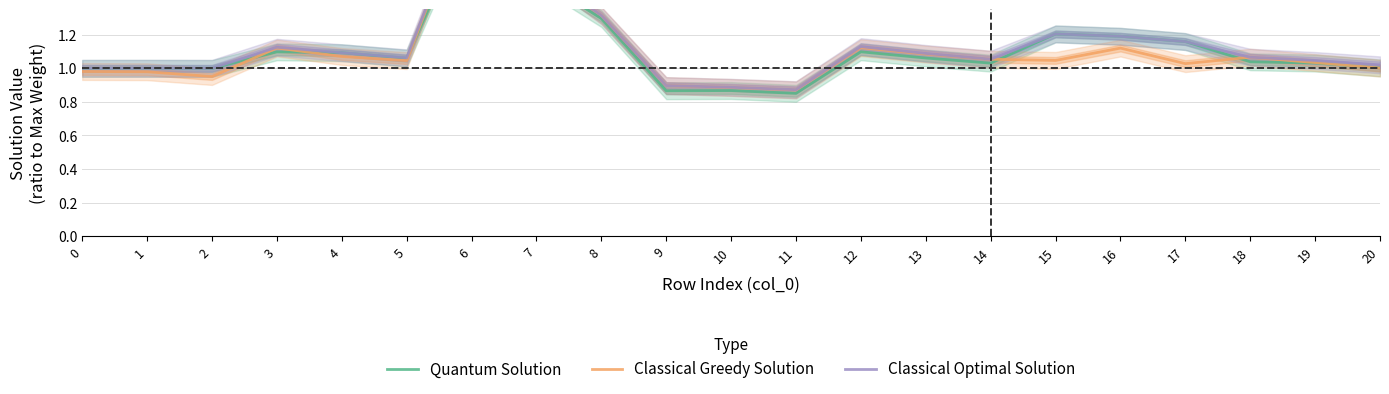

Where is the first local minimum for Classical Optimal Solution?

5